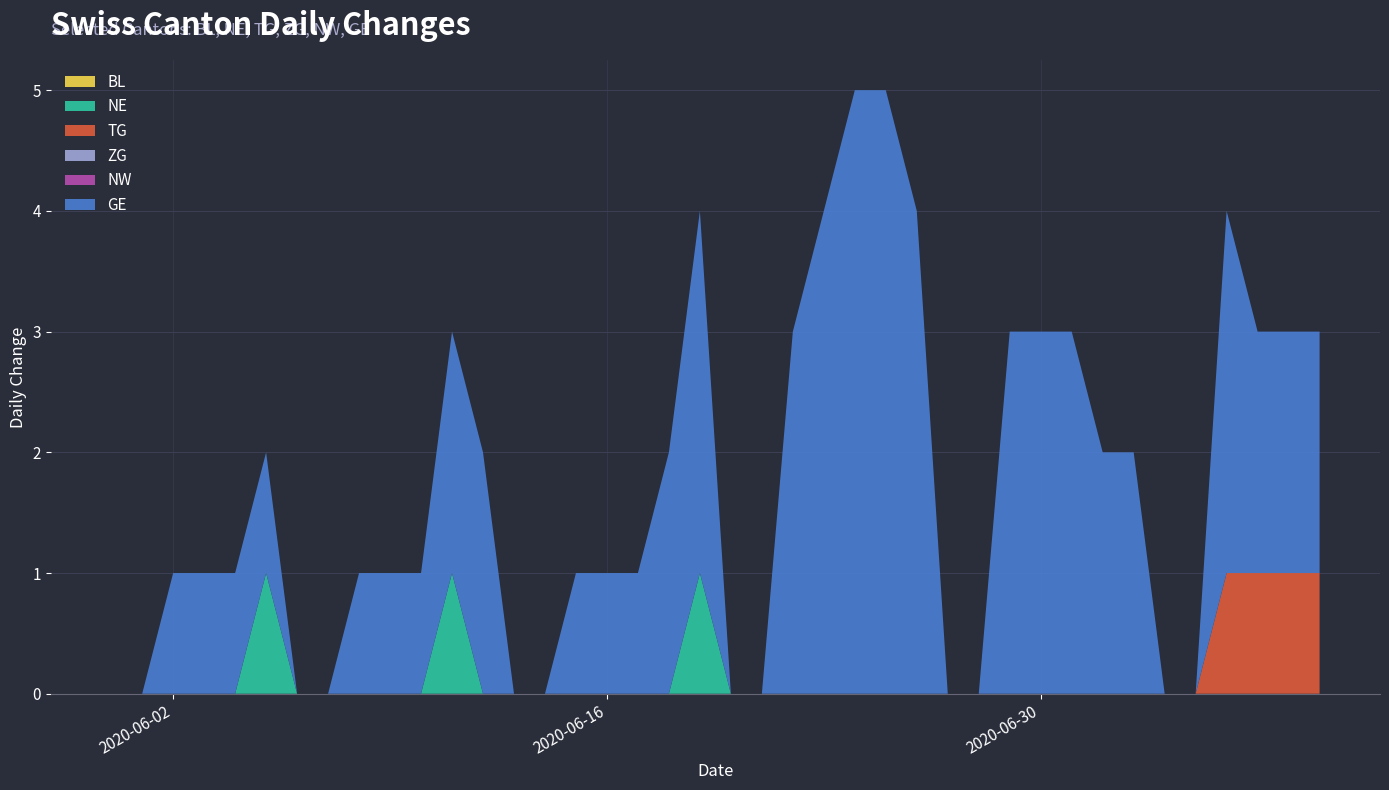

Reading right to left, what are all the values shown in this chart?

BL: 0	0	0	0	0	0	0	0	0	0	0	0	0	0	0	0	0	0	0	0	0	0	0	0	0	0	0	0	0	0	0	0	0	0	0	0	0	0	0	0
NE: 0	0	0	0	0	0	0	0	0	0	0	0	0	0	0	0	0	0	0	0	1	0	0	0	0	0	0	0	1	0	0	0	0	0	1	0	0	0	0	0
TG: 1	1	1	1	0	0	0	0	0	0	0	0	0	0	0	0	0	0	0	0	0	0	0	0	0	0	0	0	0	0	0	0	0	0	0	0	0	0	0	0
ZG: 0	0	0	0	0	0	0	0	0	0	0	0	0	0	0	0	0	0	0	0	0	0	0	0	0	0	0	0	0	0	0	0	0	0	0	0	0	0	0	0
NW: 0	0	0	0	0	0	0	0	0	0	0	0	0	0	0	0	0	0	0	0	0	0	0	0	0	0	0	0	0	0	0	0	0	0	0	0	0	0	0	0
GE: 2	2	2	3	0	0	2	2	3	3	3	0	0	4	5	5	4	3	0	0	3	2	1	1	1	0	0	2	2	1	1	1	0	0	1	1	1	1	0	0